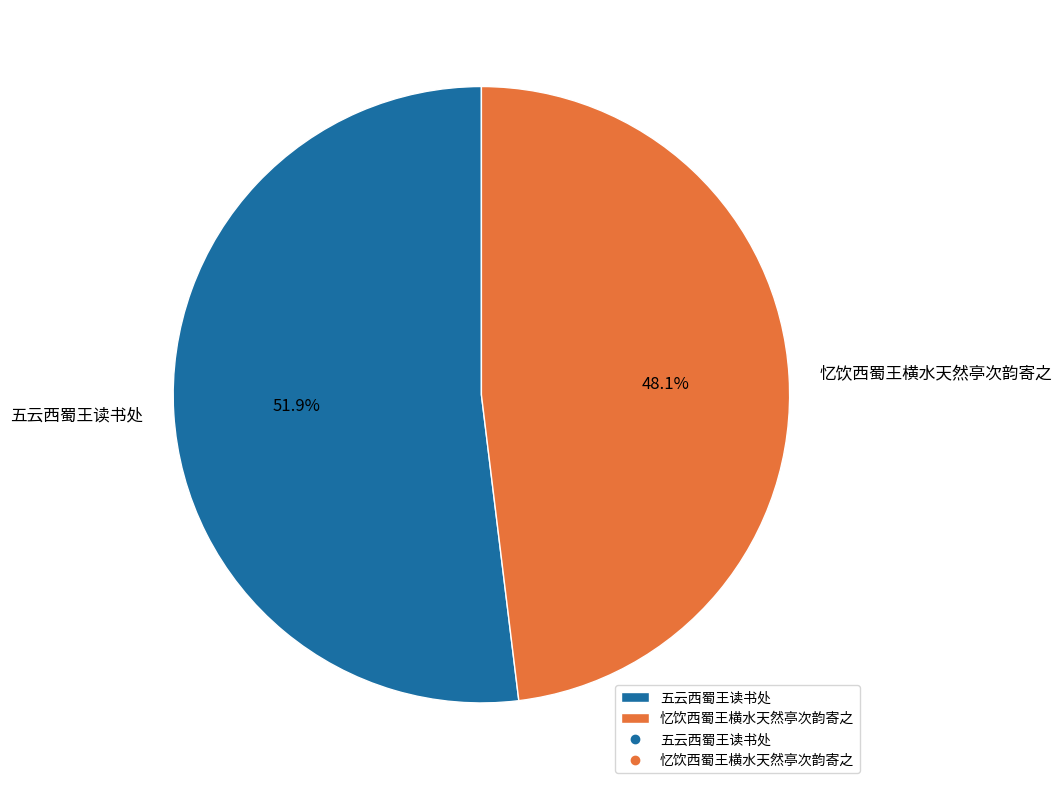

Which slice represents more than half of the pie?

五云西蜀王读书处